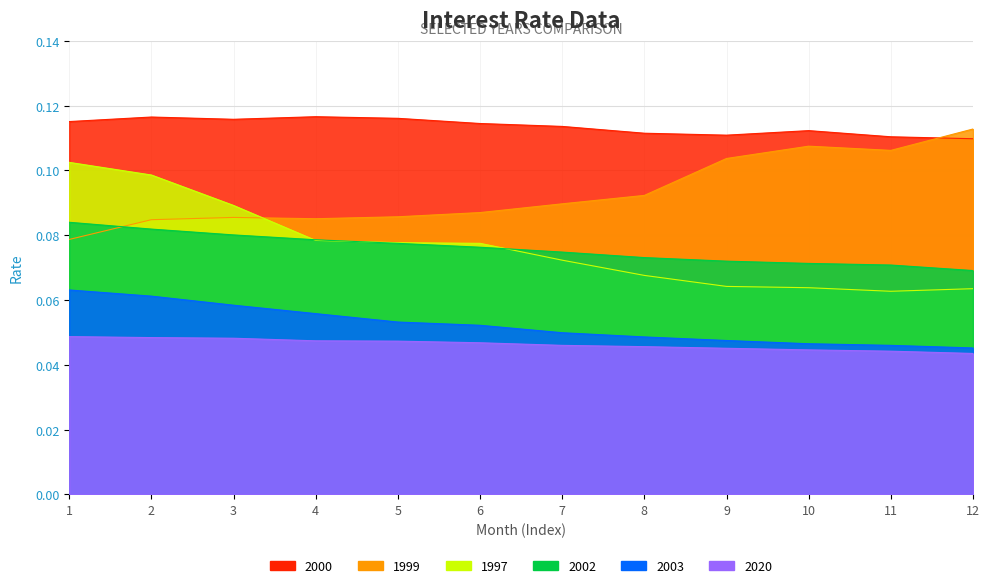

Does the chart display data point markers on the line(s)?

No